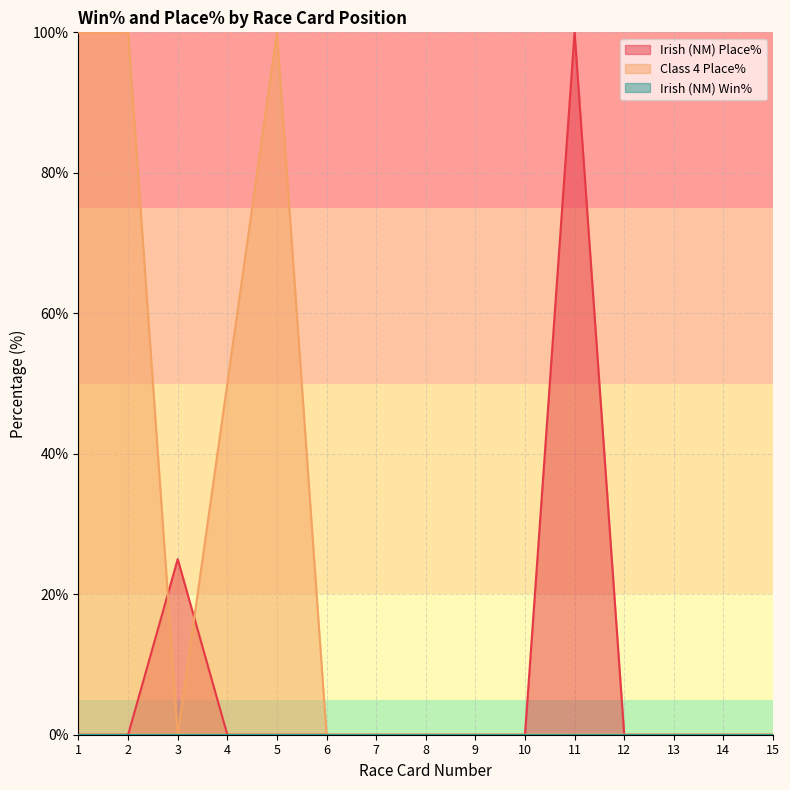

What is the greatest value displayed?

100